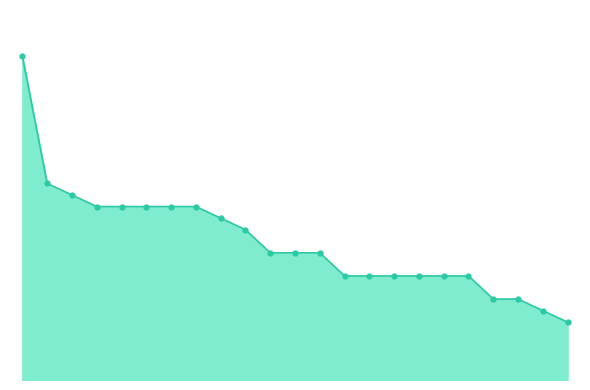

Does the chart have visible grid lines?

No